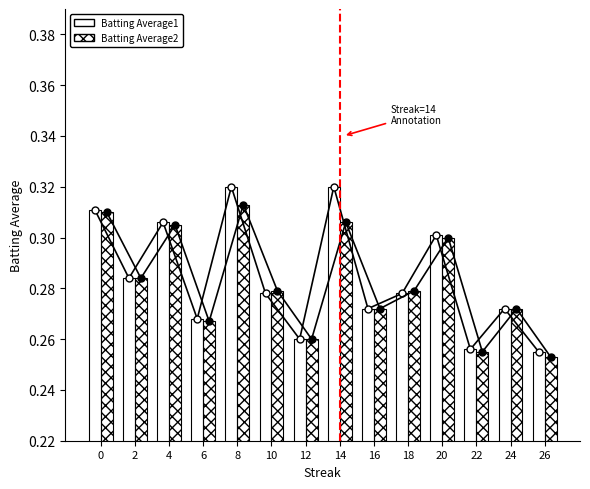

True or false: Batting Average1 has a value of 0.3 at 0.

True